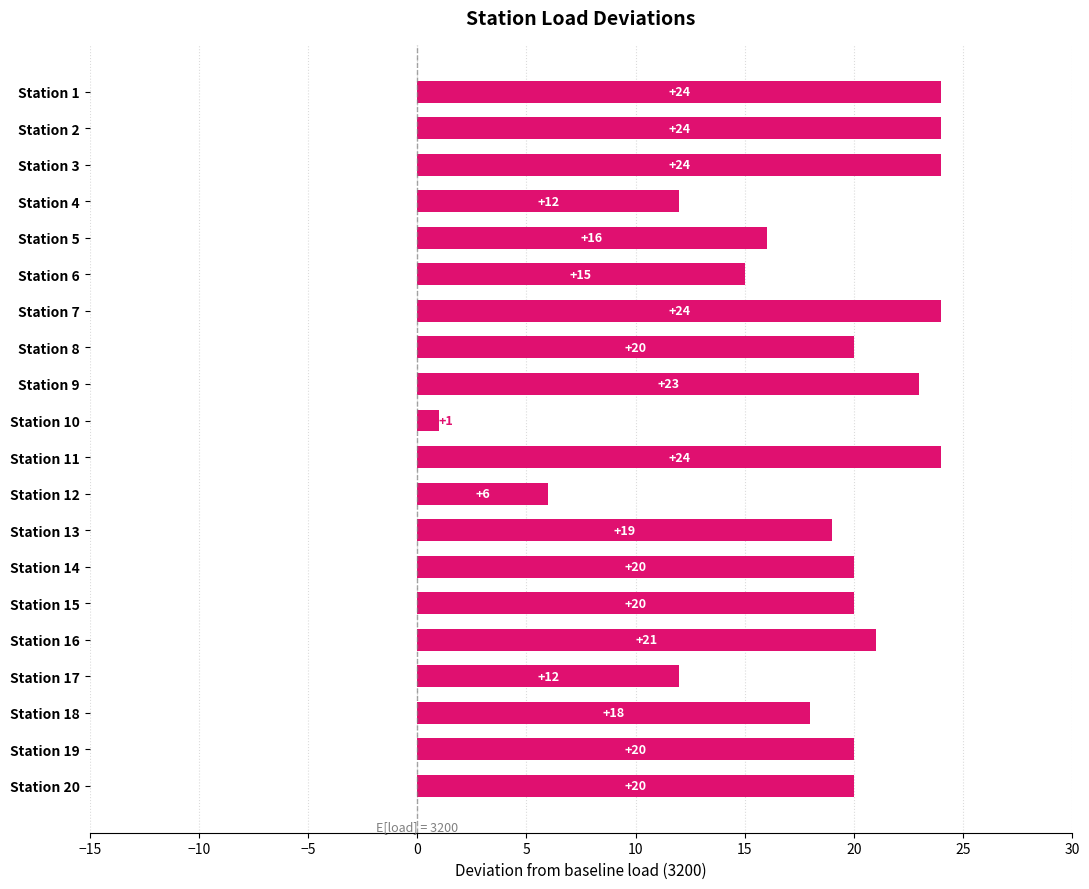

What is the change in value from Station 1 to Station 14?

-4